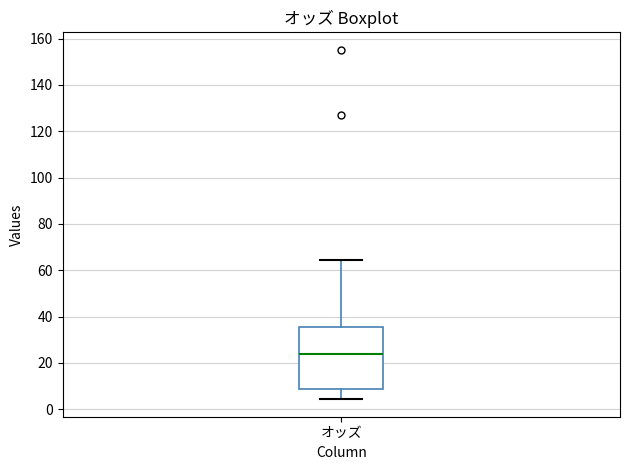

Read this box plot against the y-axis: the position of the median line, the range covered by the box, and the ends of both whiskers. The values are not printed on the chart, so give them approximately, as read against the axis.

median 24, box 8 to 36, whiskers 4 to 64